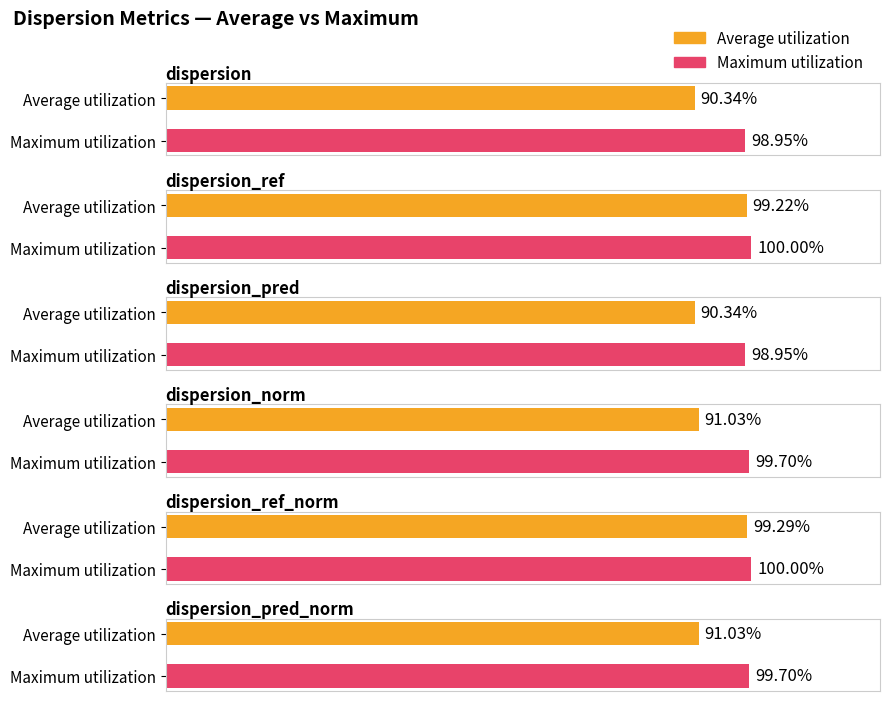

The value of Maximum utilization at dispersion_norm is 1.0. True or false?

True